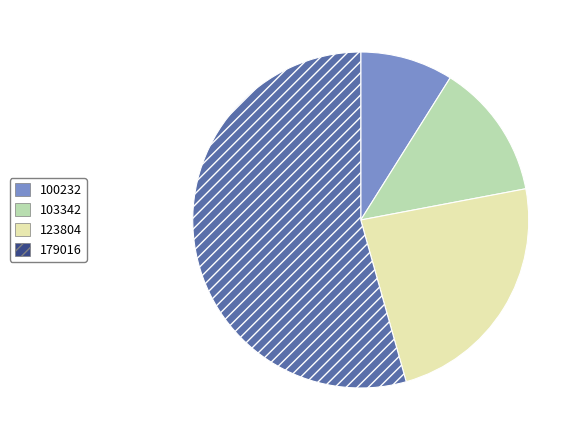

How many slices are in this pie chart?

4